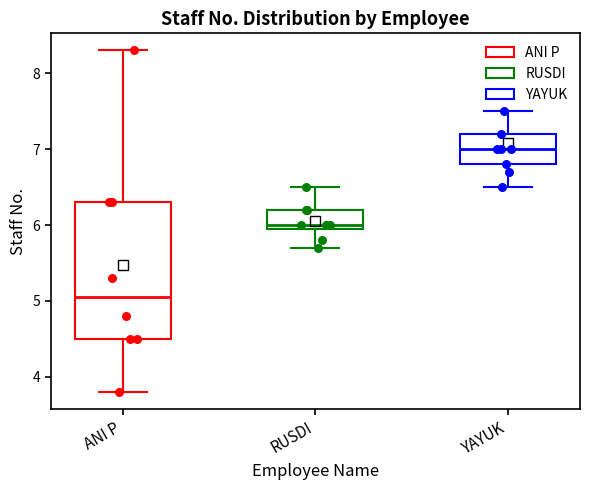

Reading left to right, transcribe this box plot: for each box, give where its median line is, the range the box spans, and where its two whiskers end, as read against the y-axis. The values are not printed on the chart, so give them approximately, as read against the axis.

ANI P: median 5.1, box 4.5 to 6.3, whiskers 3.8 to 8.3
RUSDI: median 6.0 (just above the box's lower edge), box 6.0 to 6.2, whiskers 5.7 to 6.5
YAYUK: median 7.0, box 6.8 to 7.2, whiskers 6.5 to 7.5